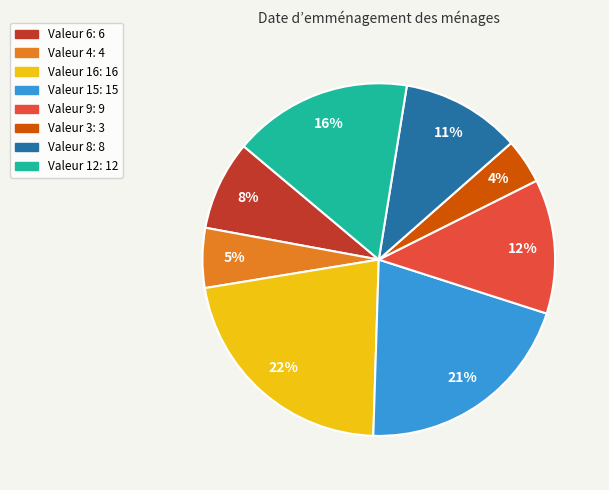

Is there any slice that represents more than half of the pie?

No